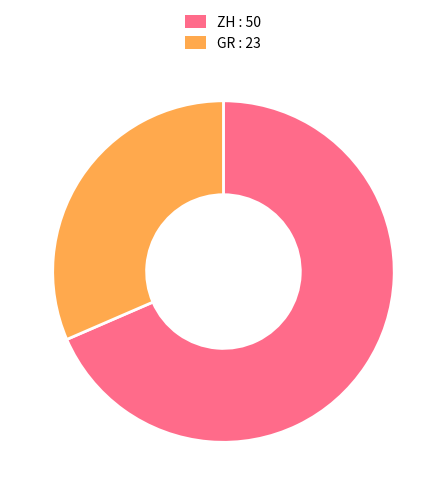

The ZH : 50 slice represents 56% of the pie. True or false?

False